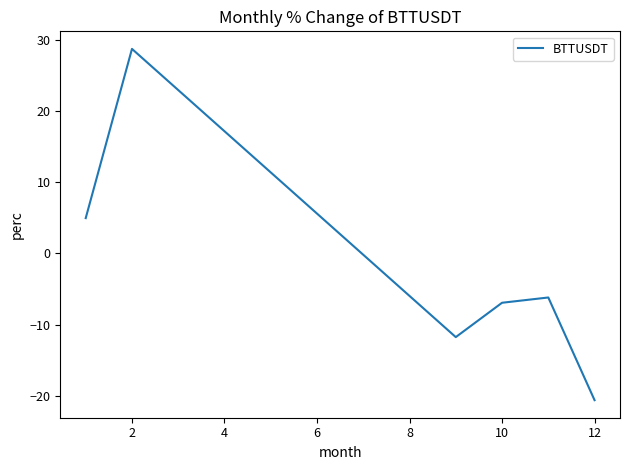

Reading left to right, list all the values displayed in this chart.

5.0	28.8	-11.8	-6.9	-6.2	-20.6